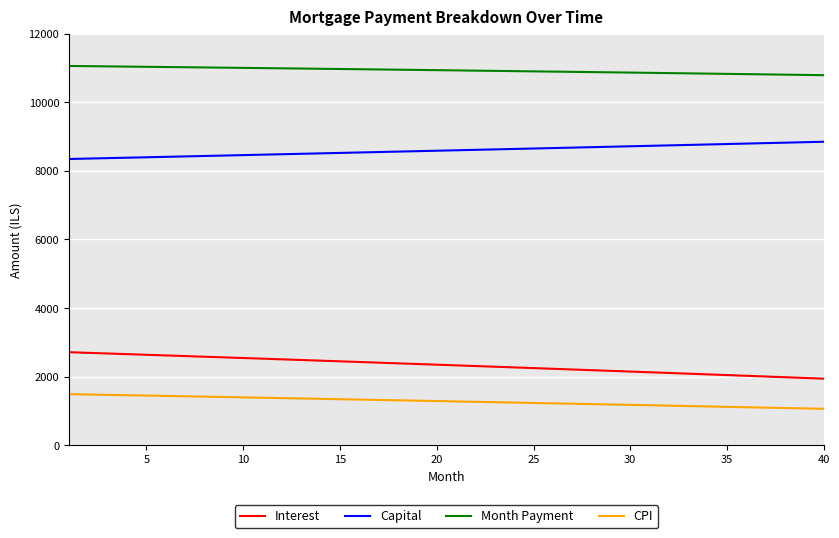

At how many categories does at least one series exceed 1976?

40